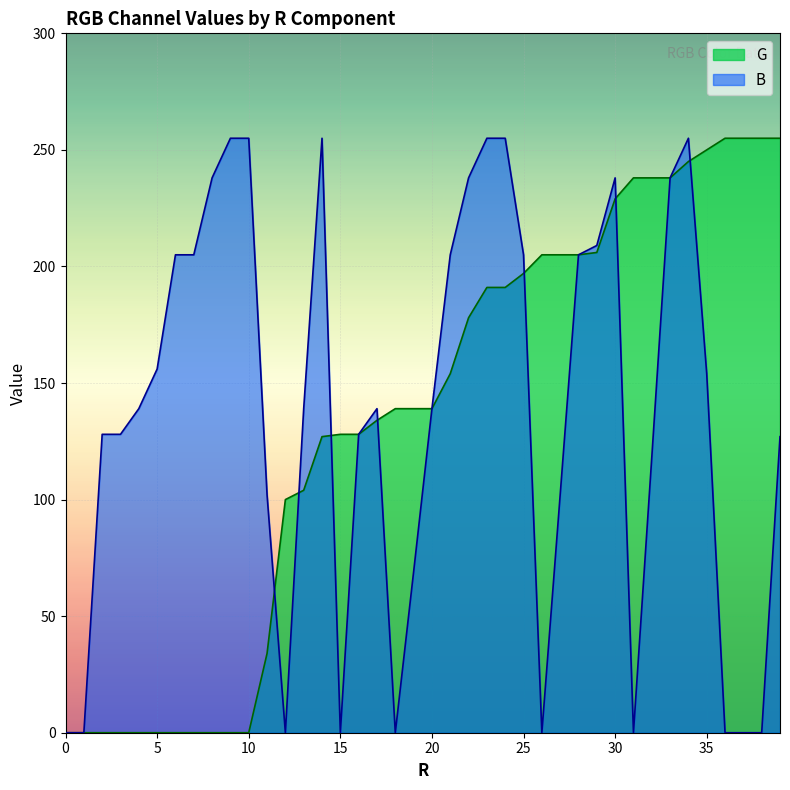

How many intersections are there between G and B?

7